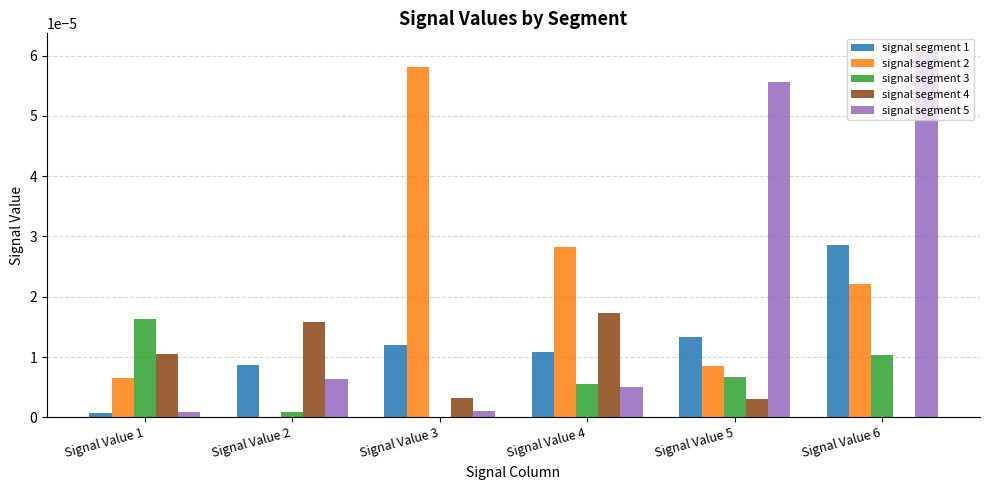

Which series has the largest total across all categories?

signal segment 5